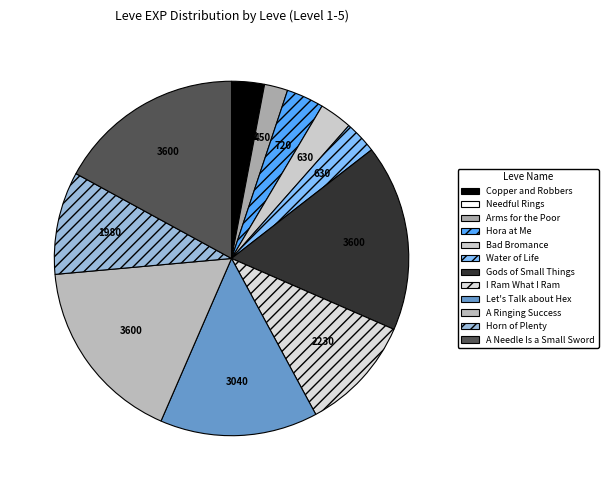

How much of the chart is everything except Needful Rings?

100.0%